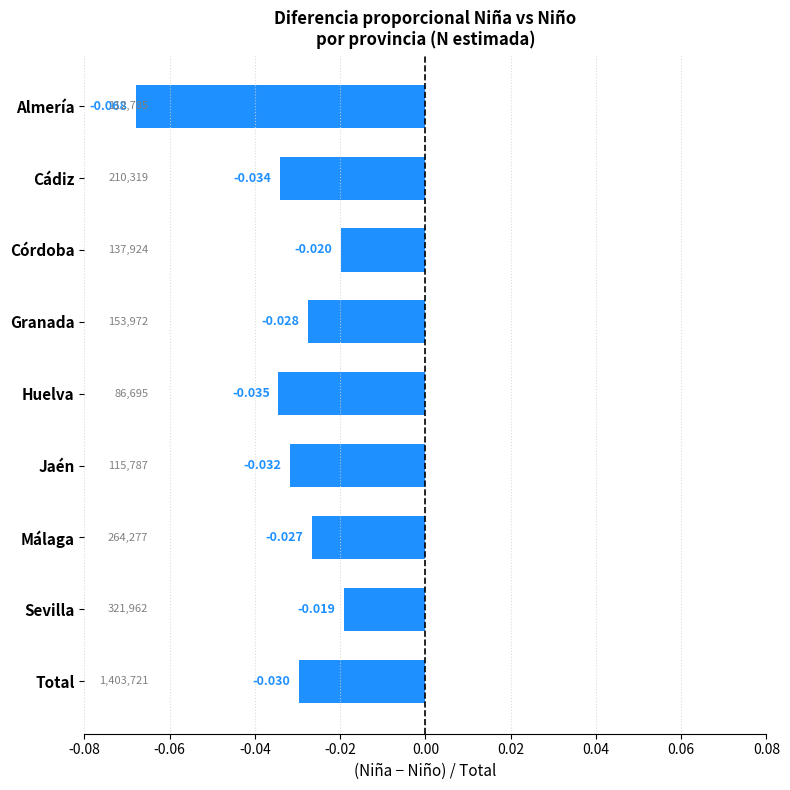

At which category does the chart reach its peak across all series?

Sevilla